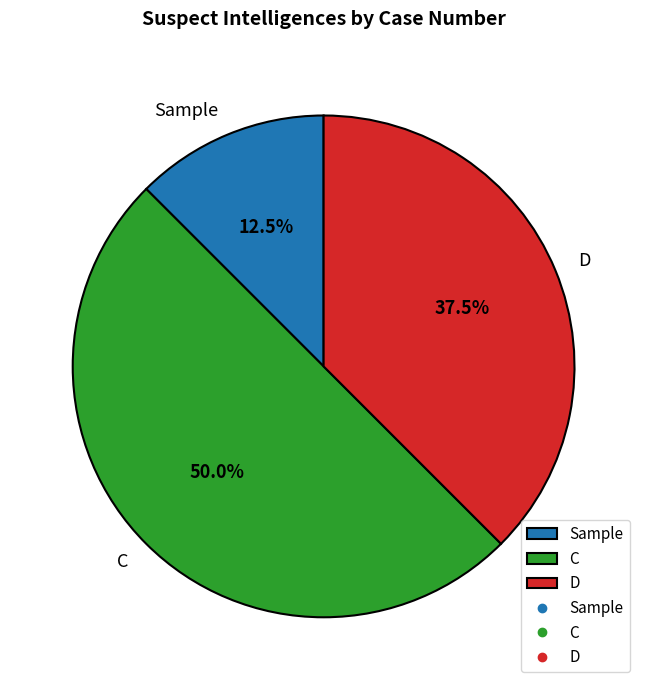

Approximately how many times larger is the value at C compared to D?

1.3